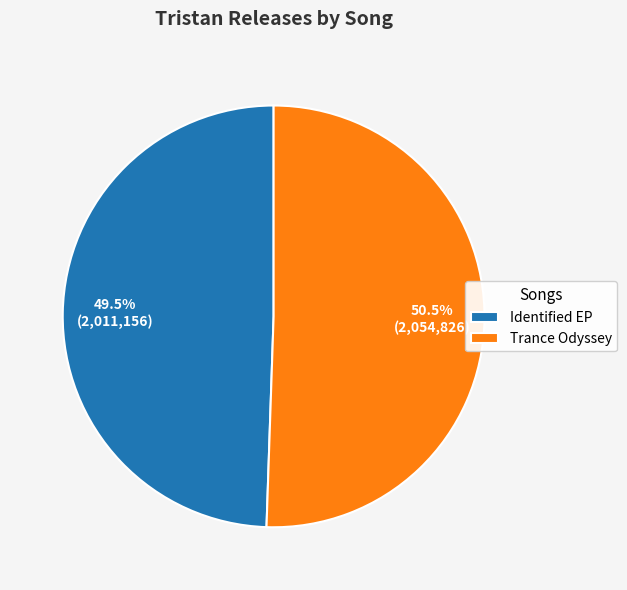

Count the number of slices in the pie.

2